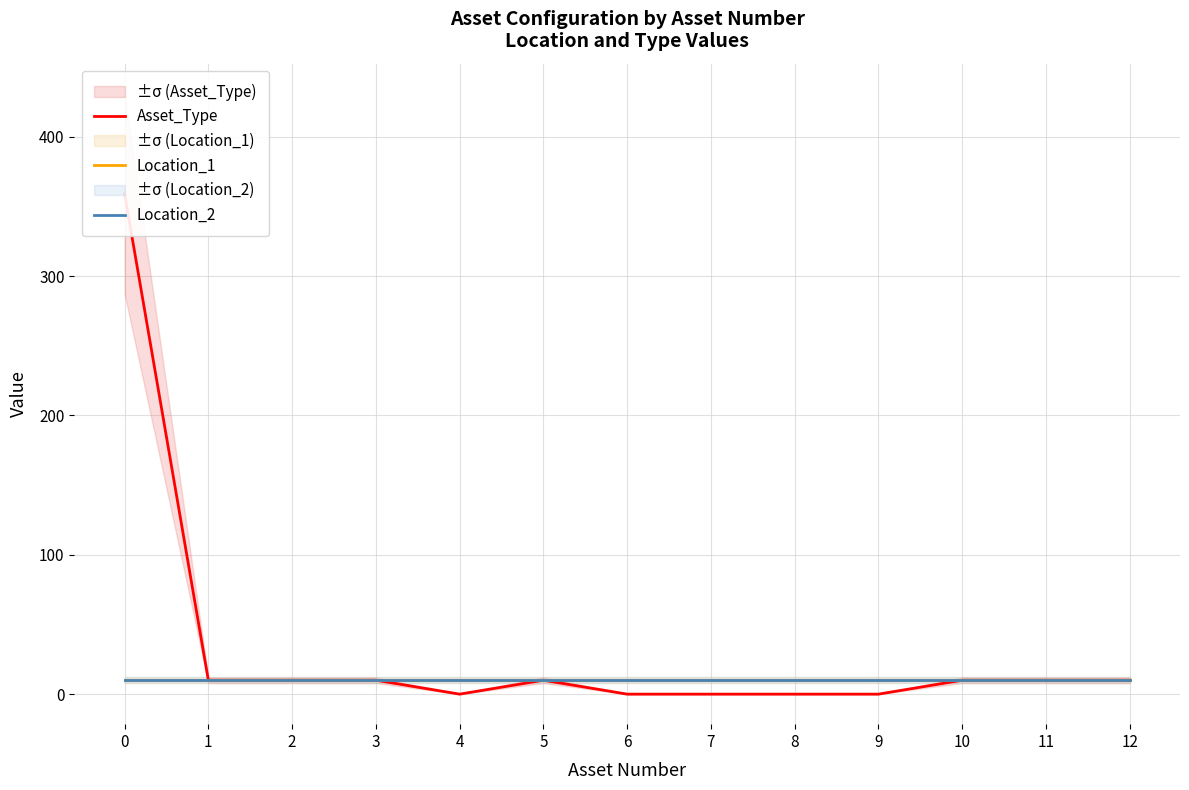

True or false: Location_1 and Location_2 cross at least once.

False